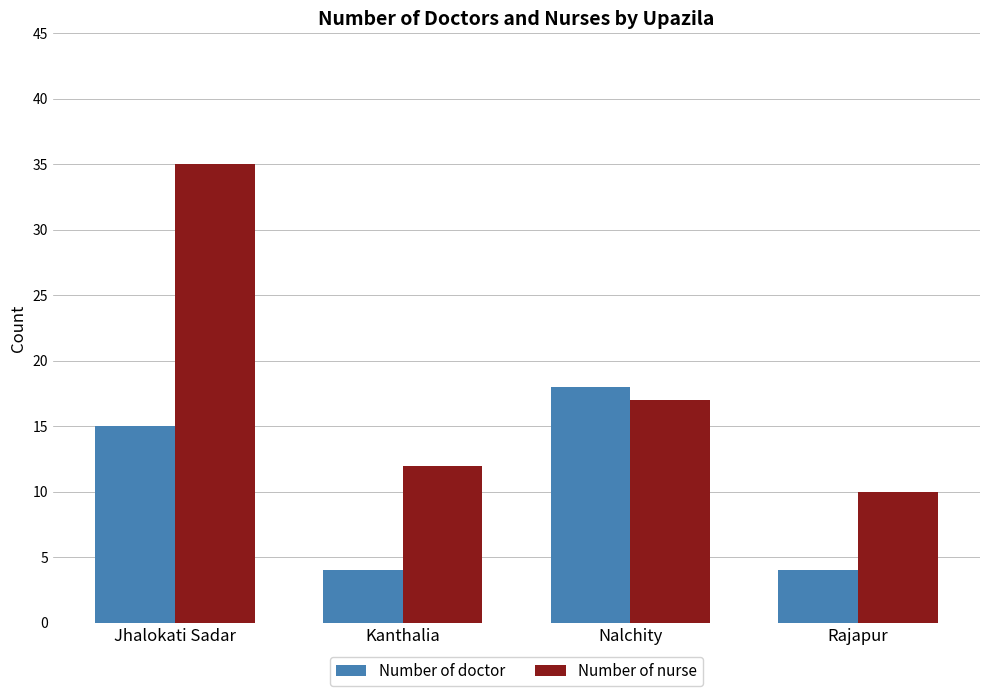

What are all the series names shown in the legend?

Number of doctor, Number of nurse